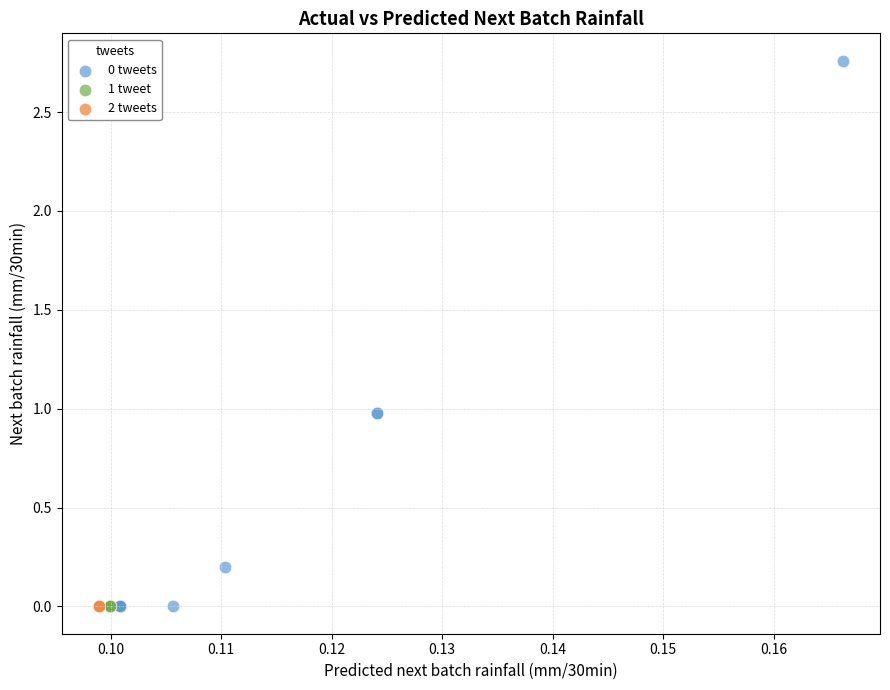

Which series reaches the maximum Y coordinate?

0 tweets